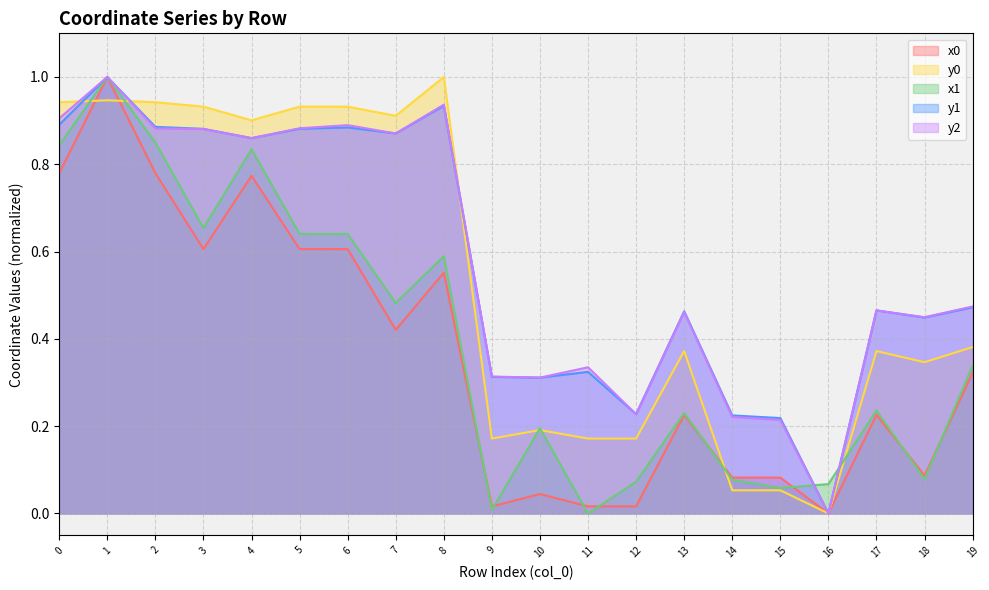

At which label is x1 closest to 0?

11